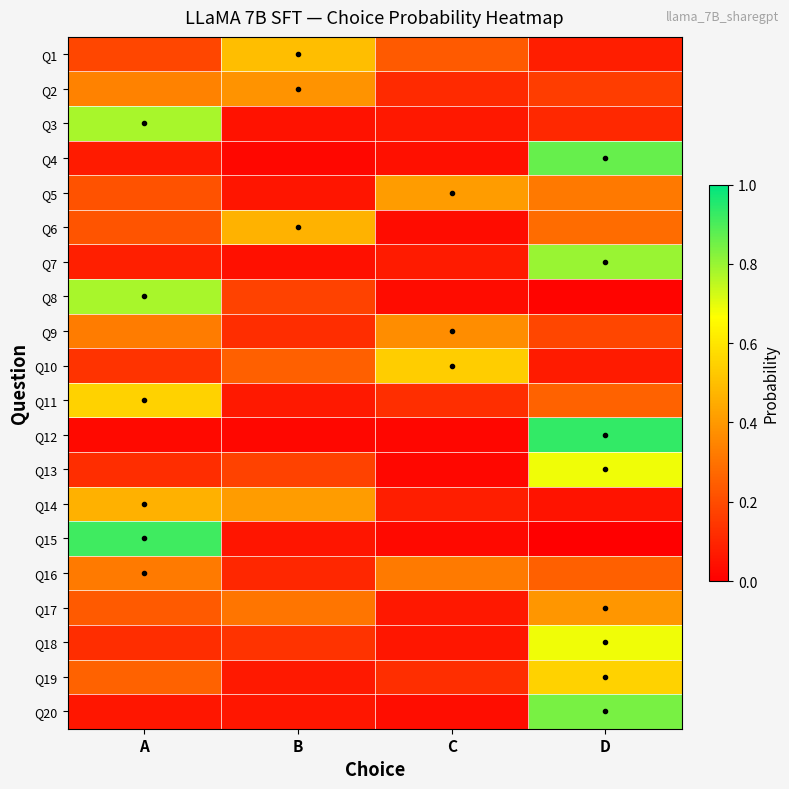

At which category is the sum across all series the highest?

D